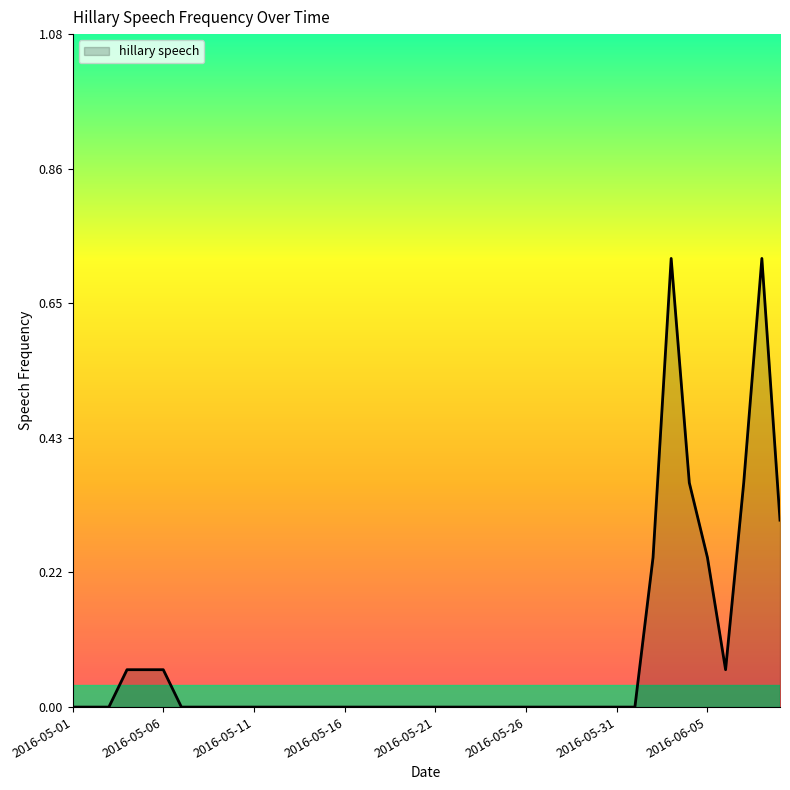

True or false: there are more than 0 points higher than both neighbors.

True